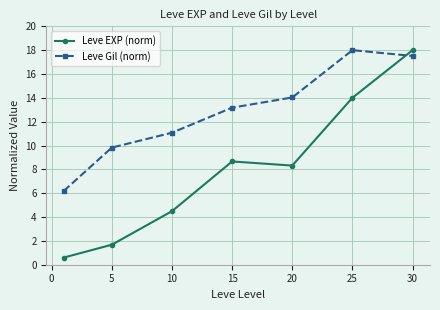

Rank the series by their average value, from highest to lowest.

Leve Gil (norm), Leve EXP (norm)